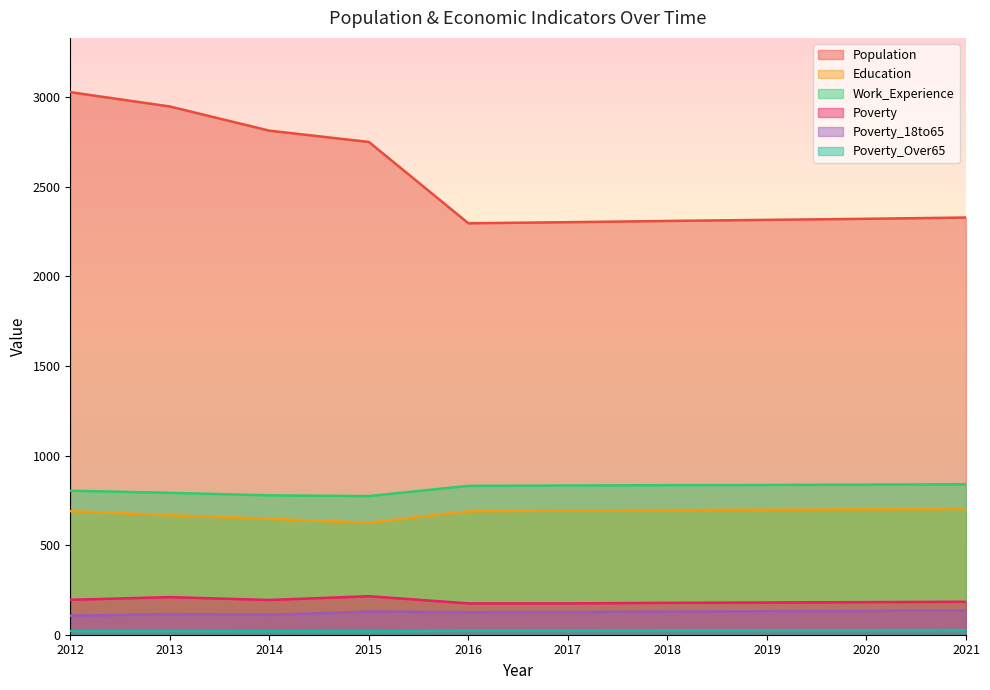

How many lines are shown in the chart?

6